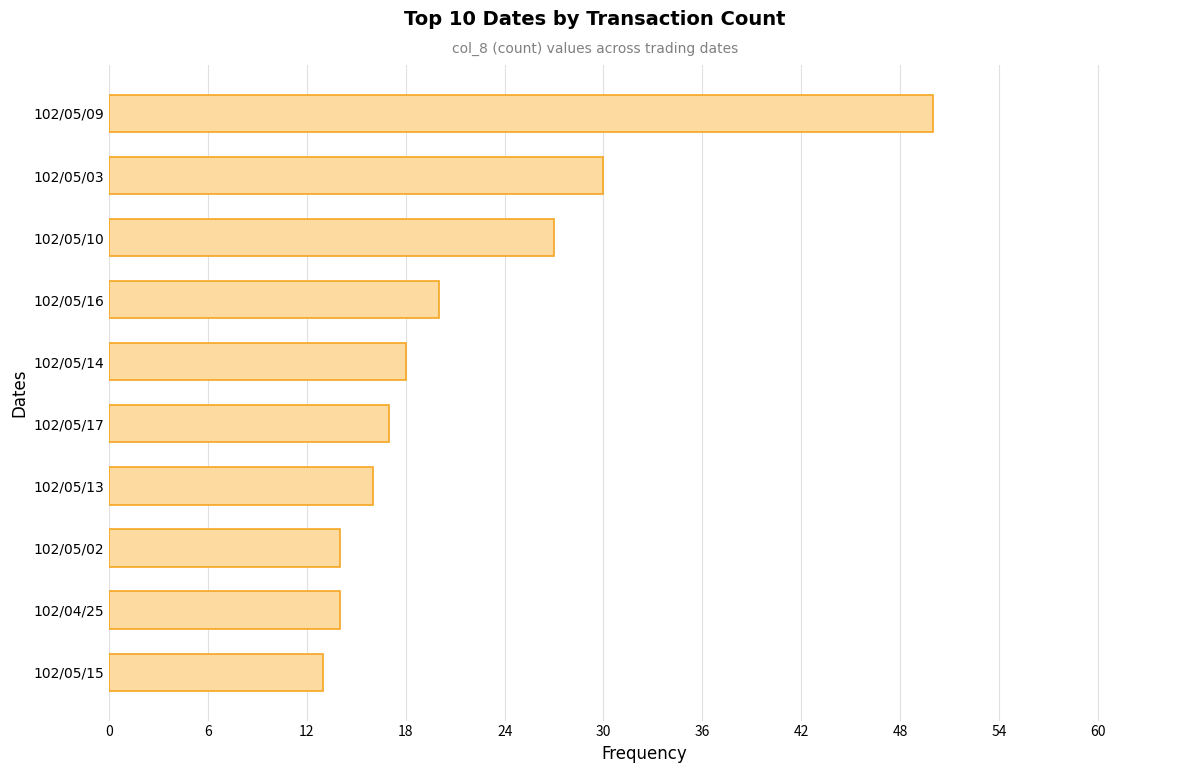

What is the change in value from 102/04/25 to 102/05/16?

+6